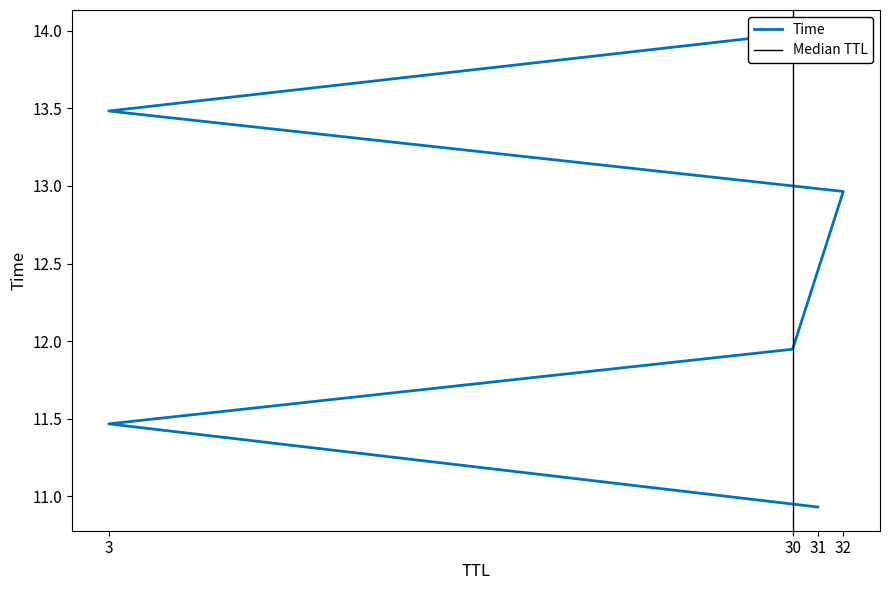

What is the difference between the values at 30 and 32?

1.0